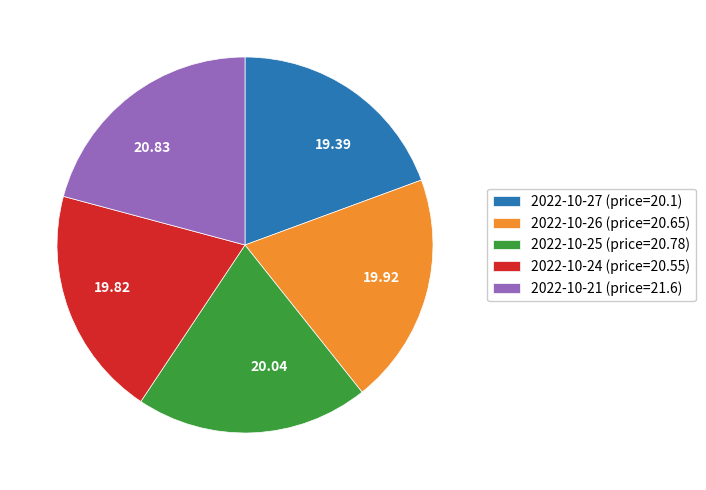

Count the number of slices in the pie.

5